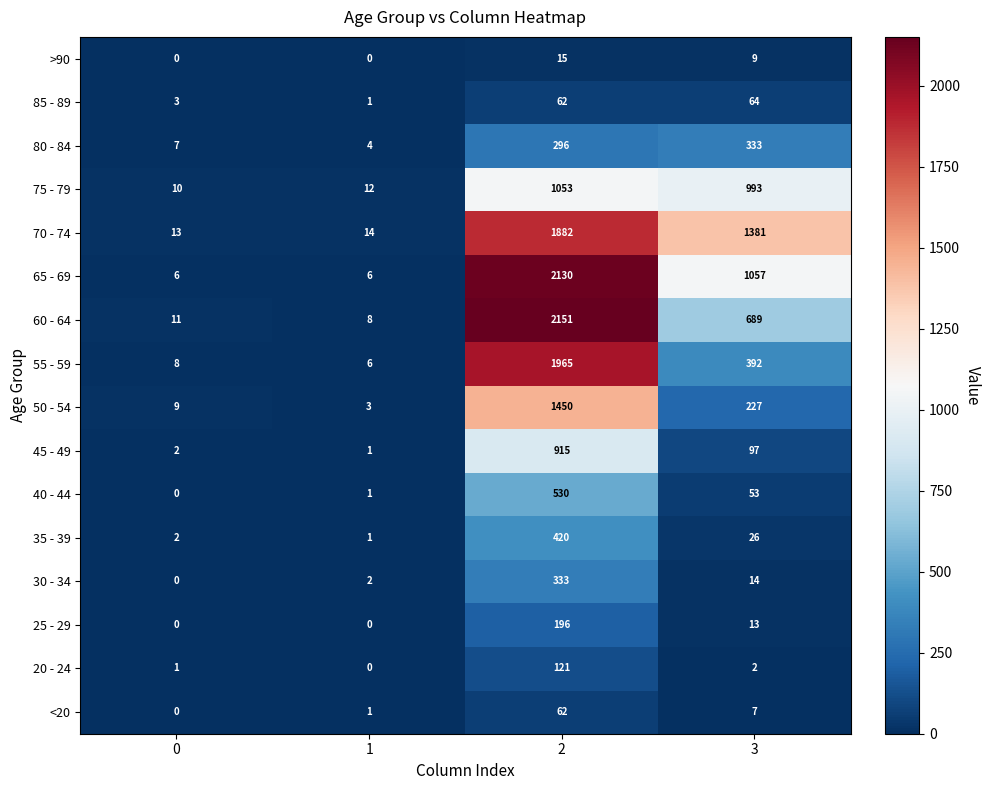

At which category is the sum across all series the highest?

2